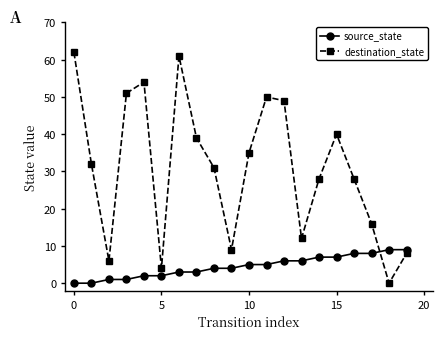

What is the sum of all source_state values?

90